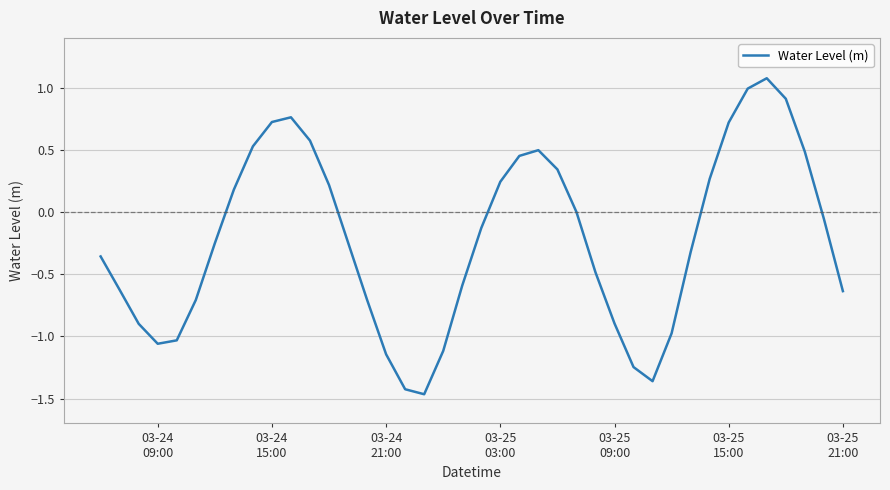

Is this an area chart (filled region under the line)?

No